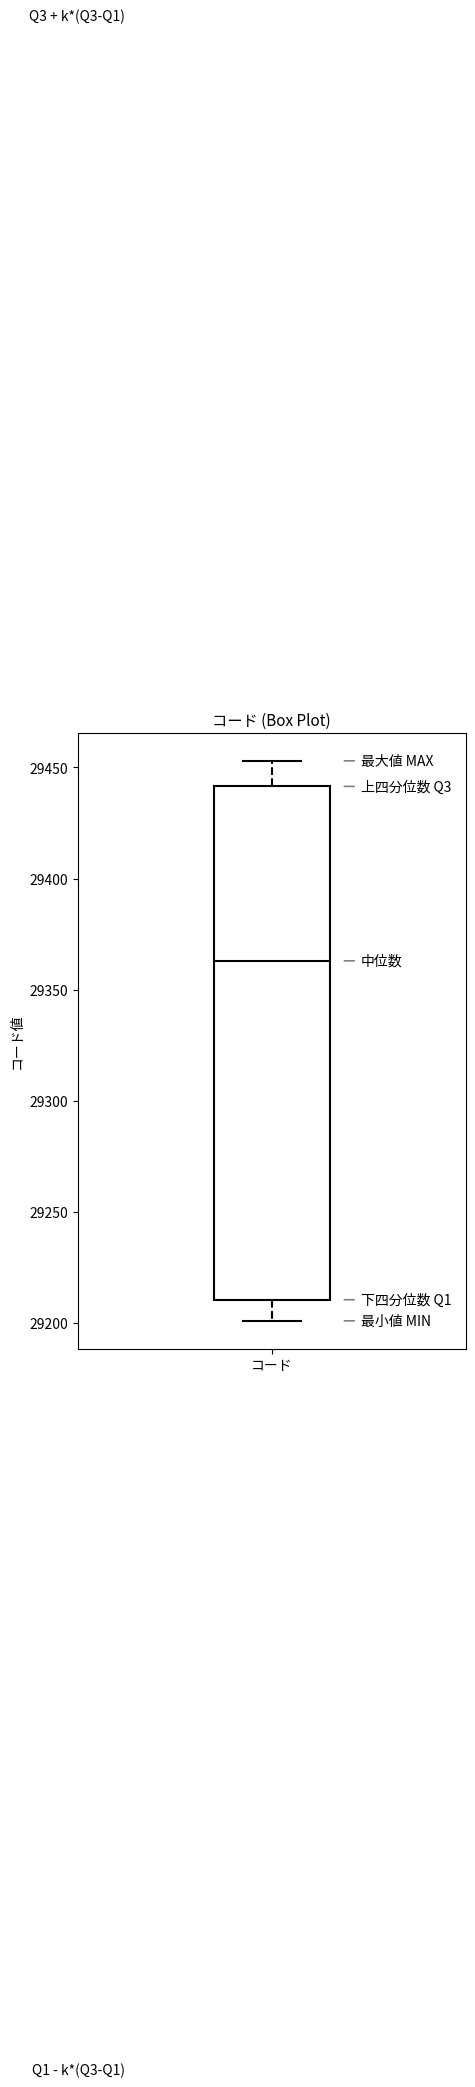

Transcribe this box plot: give where the median line is, the range the box spans, and where the two whiskers end, as read against the y-axis. The values are not printed on the chart, so give them approximately, as read against the axis.

median 29365, box 29210 to 29440, whiskers 29200 to 29455